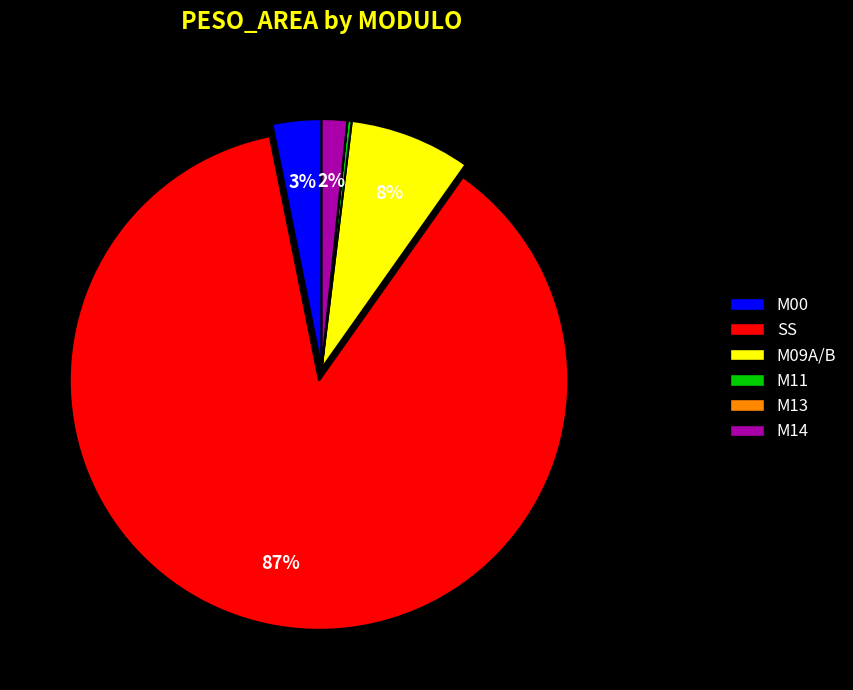

Does M14 represent more than half of the total?

No